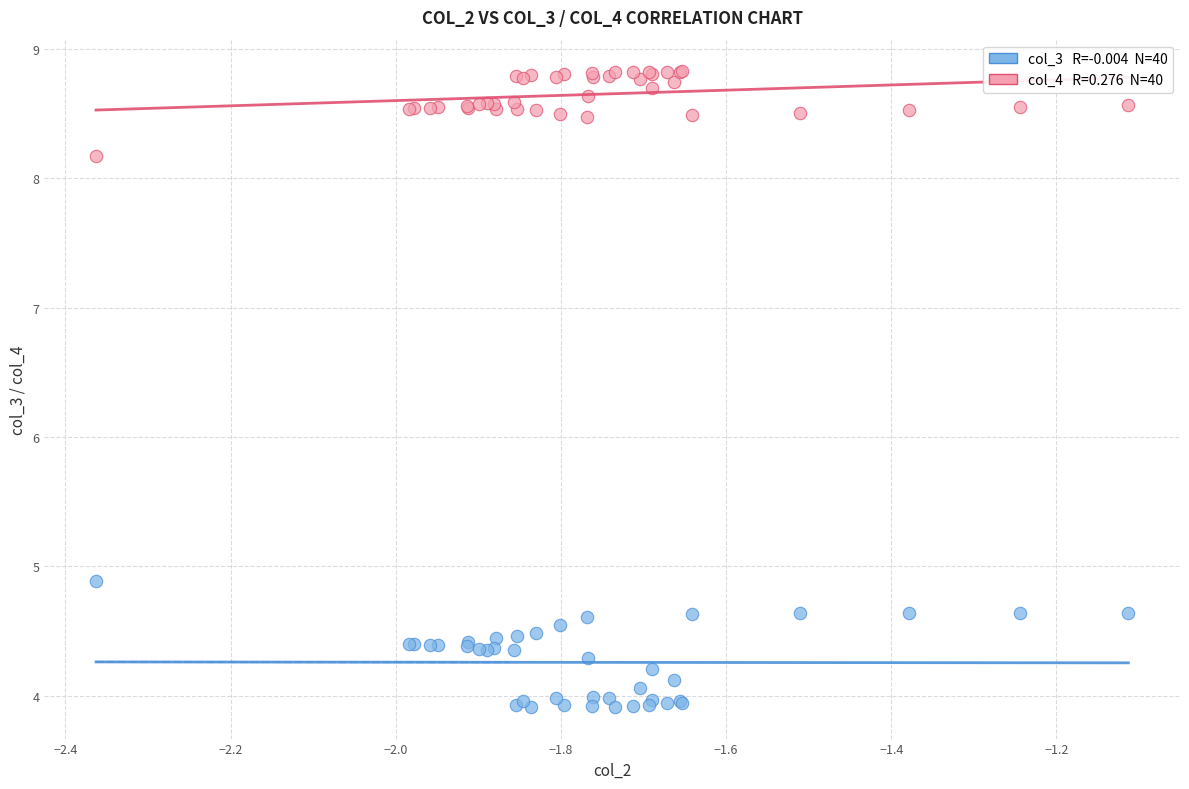

Across all series, what Y value is closest to 6?

4.9